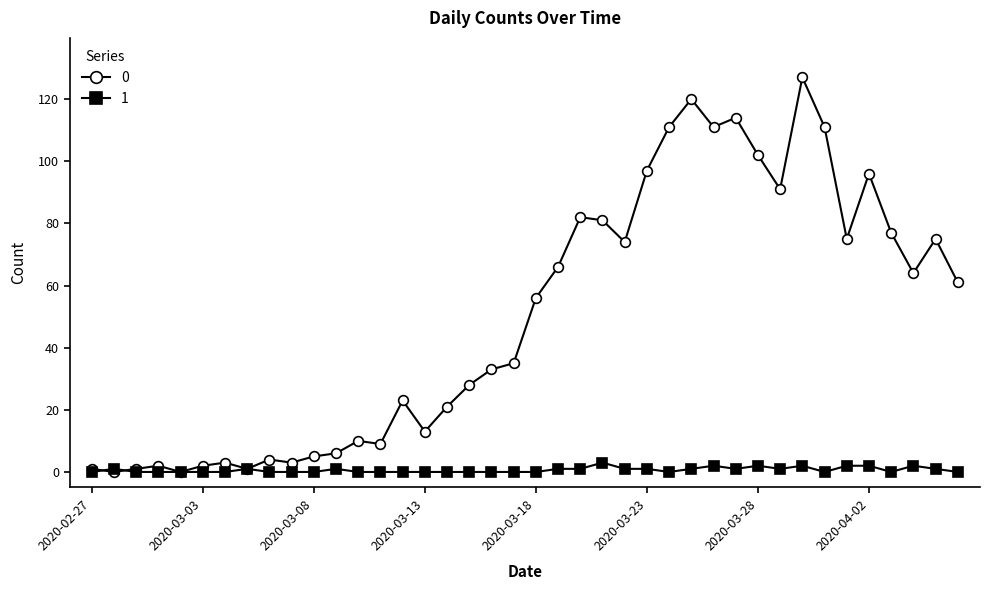

At how many categories does at least one series exceed 26?

23